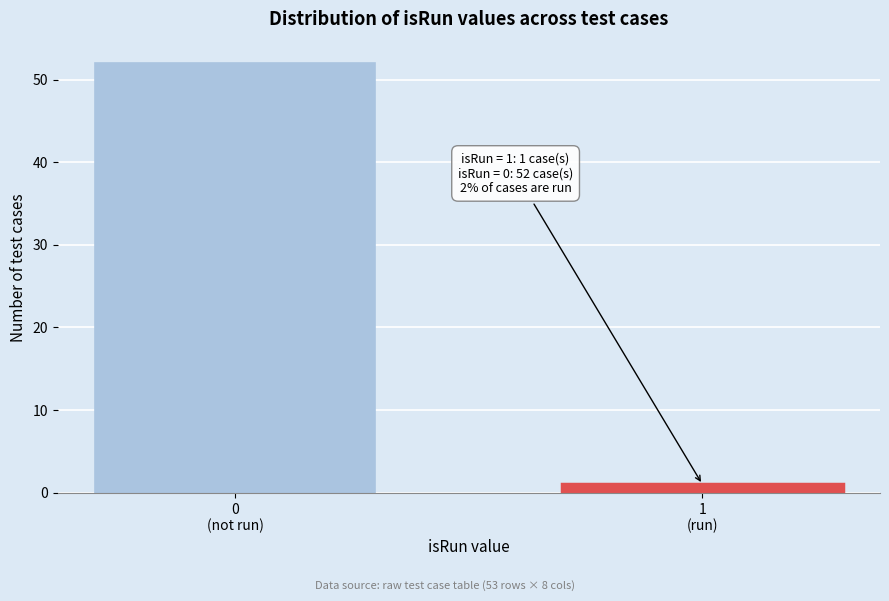

What is the sum of all values?

53